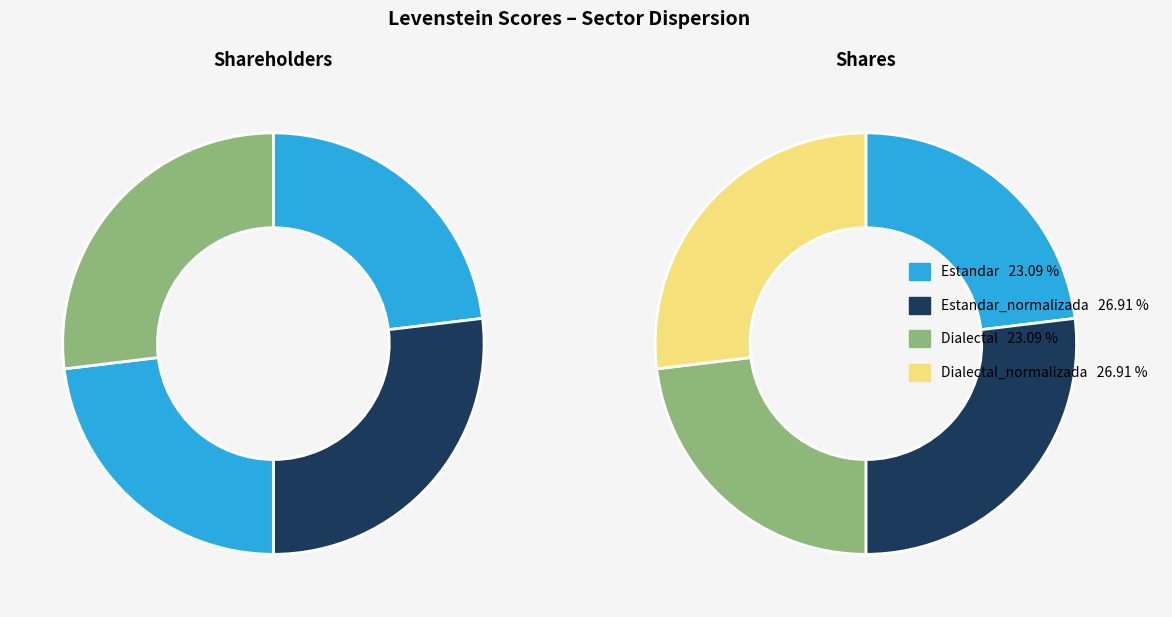

Rank the categories by value from highest to lowest.

Estandar_normalizada, Dialectal_normalizada, Estandar, Dialectal